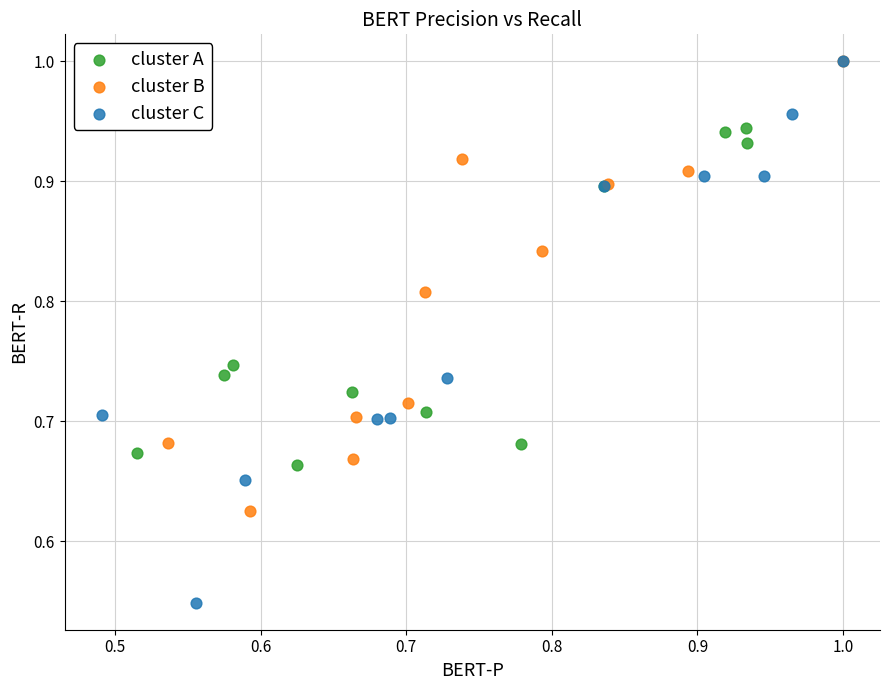

Which series has the widest spread of Y values?

cluster C